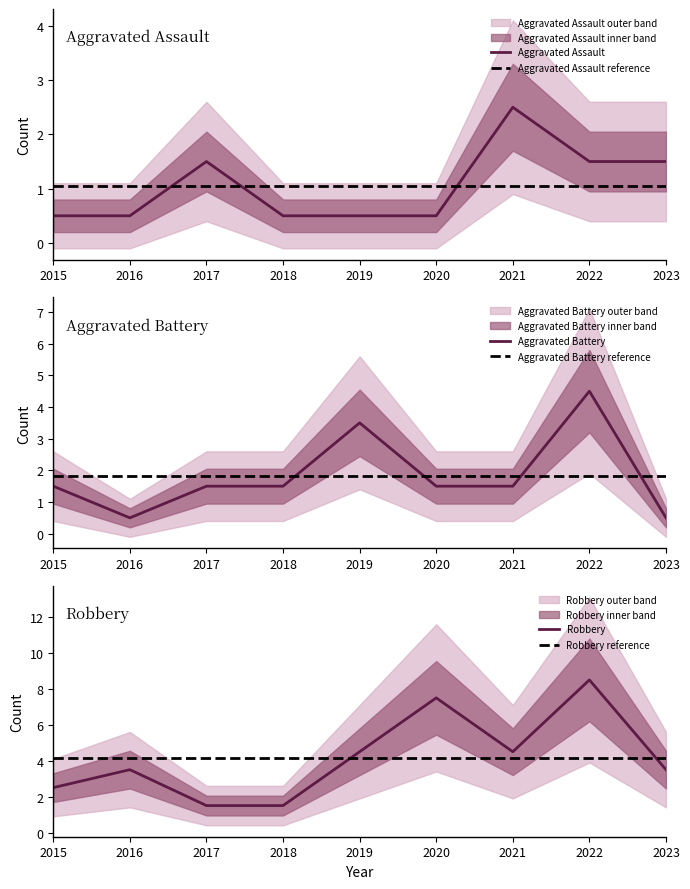

True or false: Aggravated Assault and Robbery intersect in this chart.

False